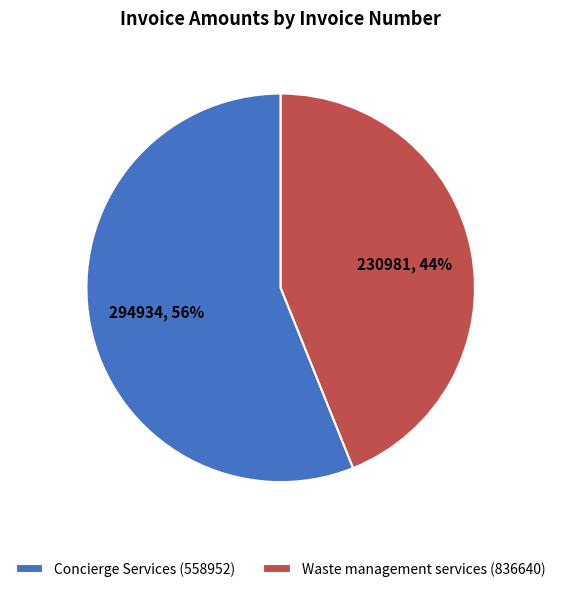

Rank the categories by value from lowest to highest.

Waste management services (836640), Concierge Services (558952)